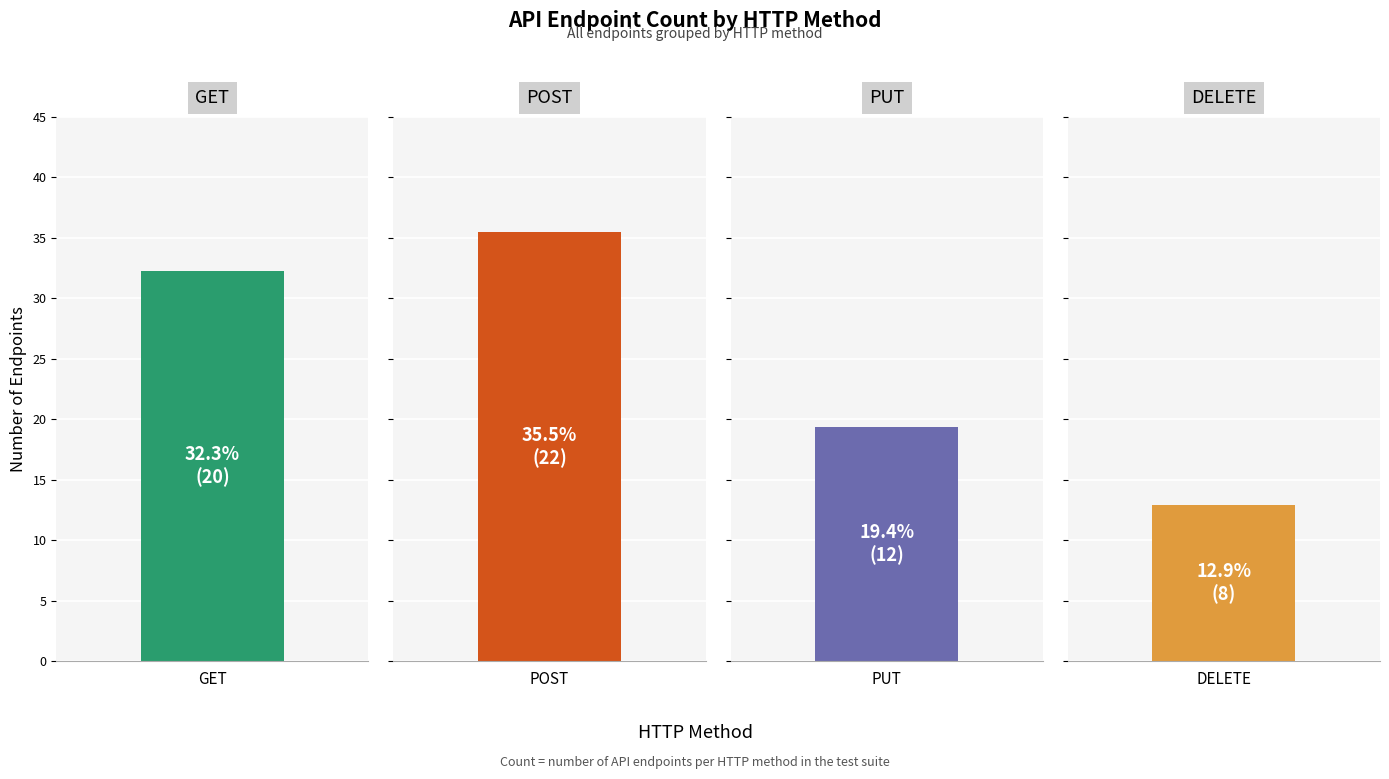

What is the difference between the values at POST and DELETE?

14